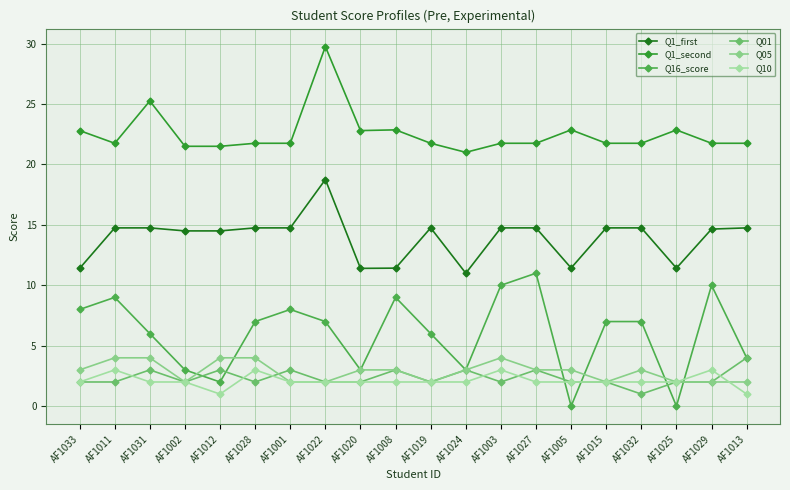

The Q10 series shows 1.4 at AF1008. True or false?

False